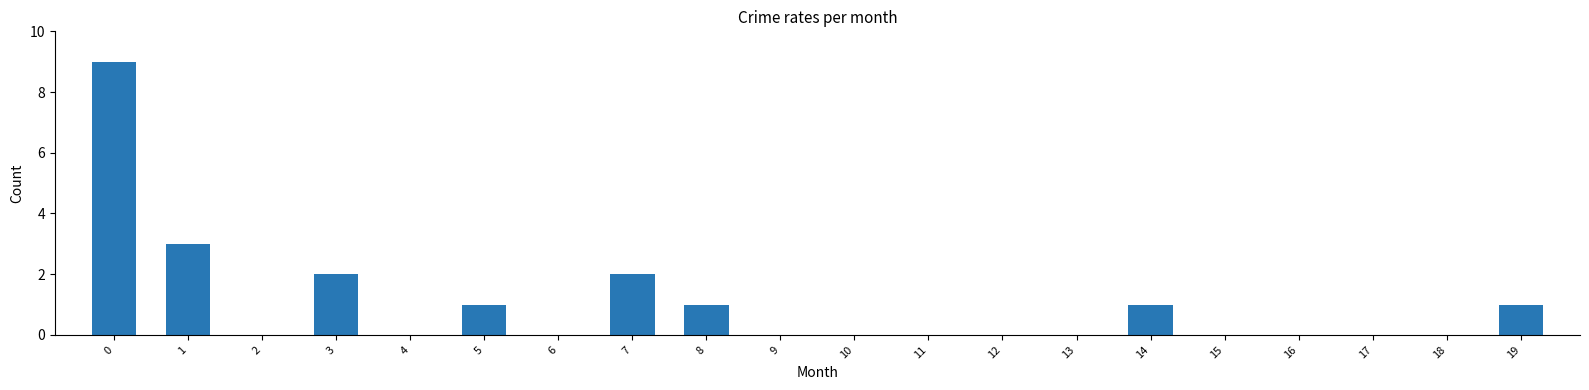

Reading right to left, list all the values displayed in this chart.

1	0	0	0	0	1	0	0	0	0	0	1	2	0	1	0	2	0	3	9